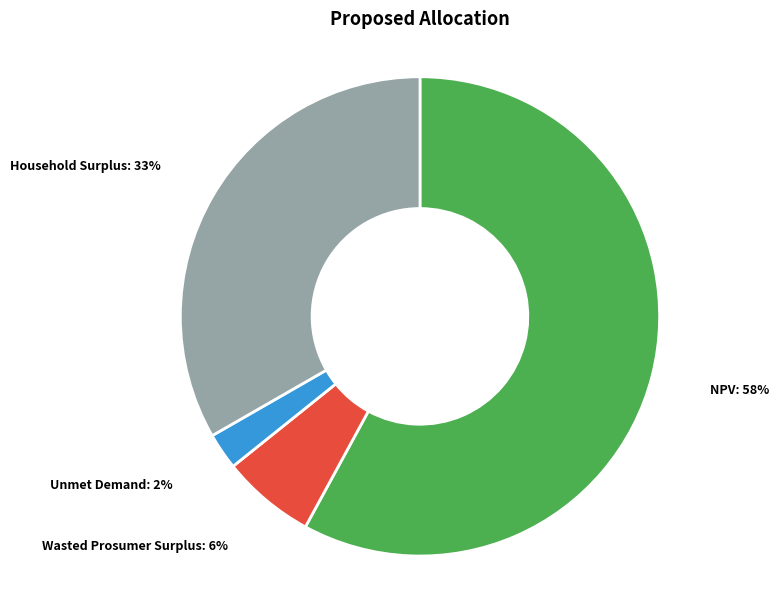

What is the smallest slice in the pie chart?

Unmet Demand